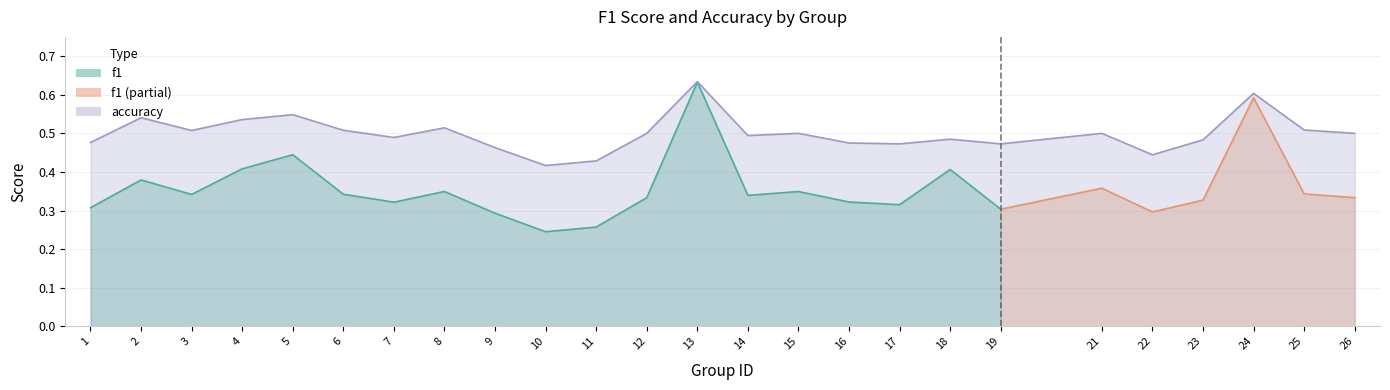

How many values are between 0 and 1?

25